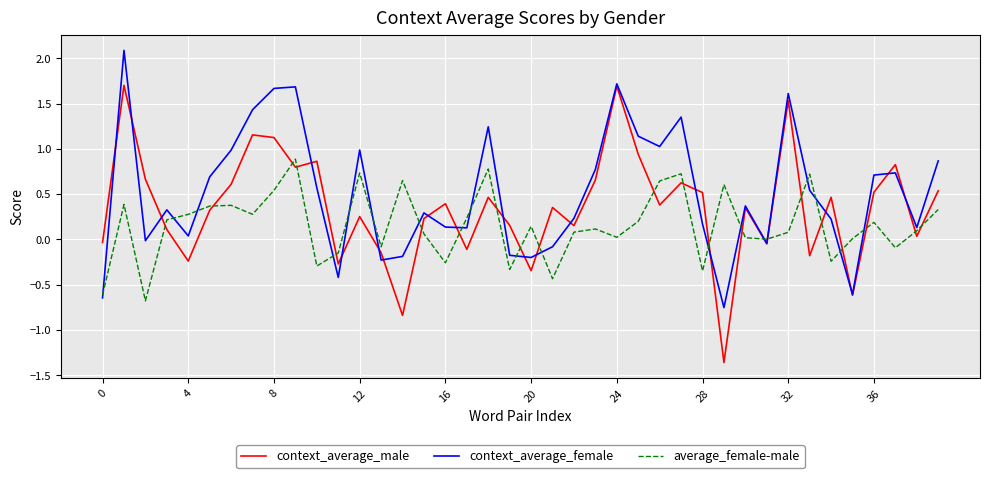

Which series has the largest range (max minus min)?

context_average_male